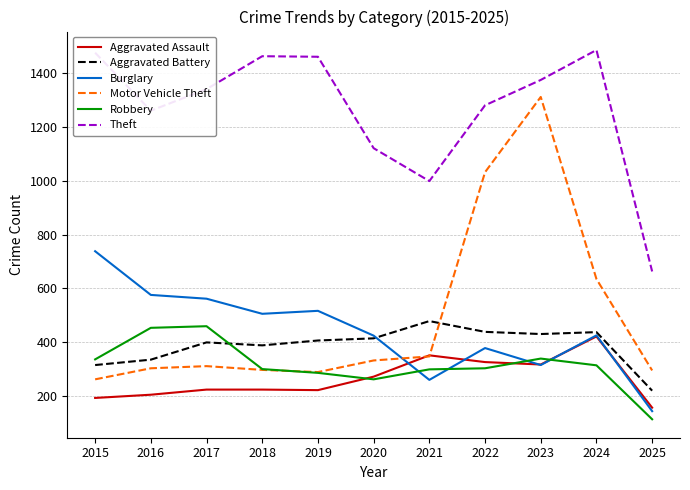

At how many categories does at least one series exceed 804?

10